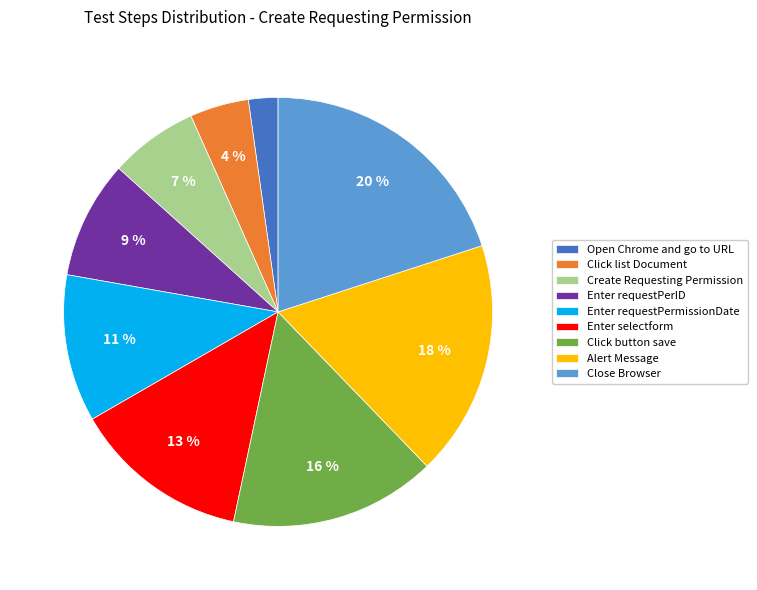

Is there any slice that represents more than half of the pie?

No